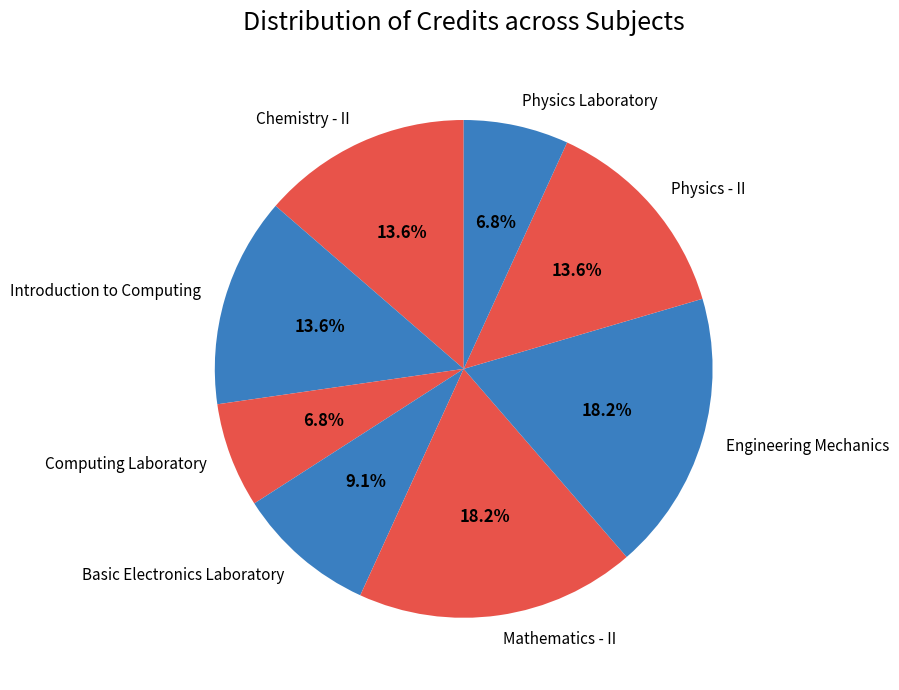

How many slices are in this pie chart?

8